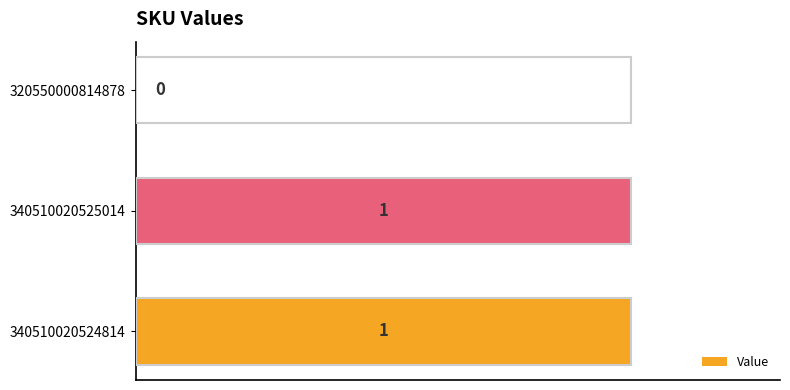

Approximately how many times larger is the value at 340510020525014 compared to 340510020524814?

1.0